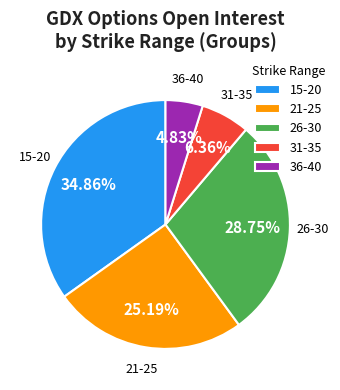

What is the smallest slice in the pie chart?

36-40